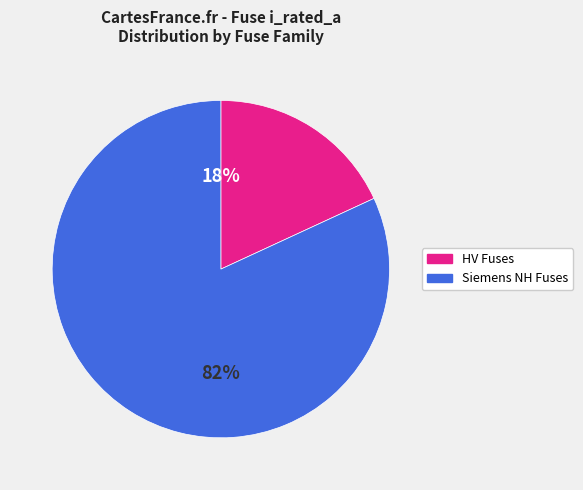

To the nearest percent, what is the average slice percentage?

50%